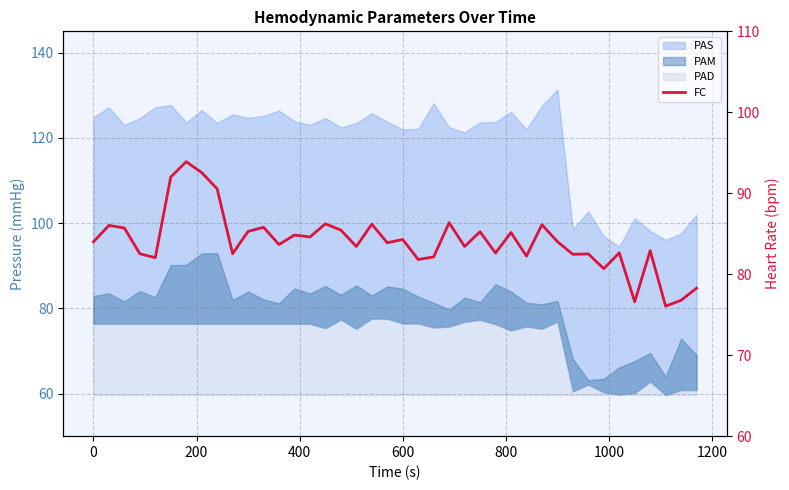

How many points are lower than both their immediate neighbors (excluding endpoints)?

14